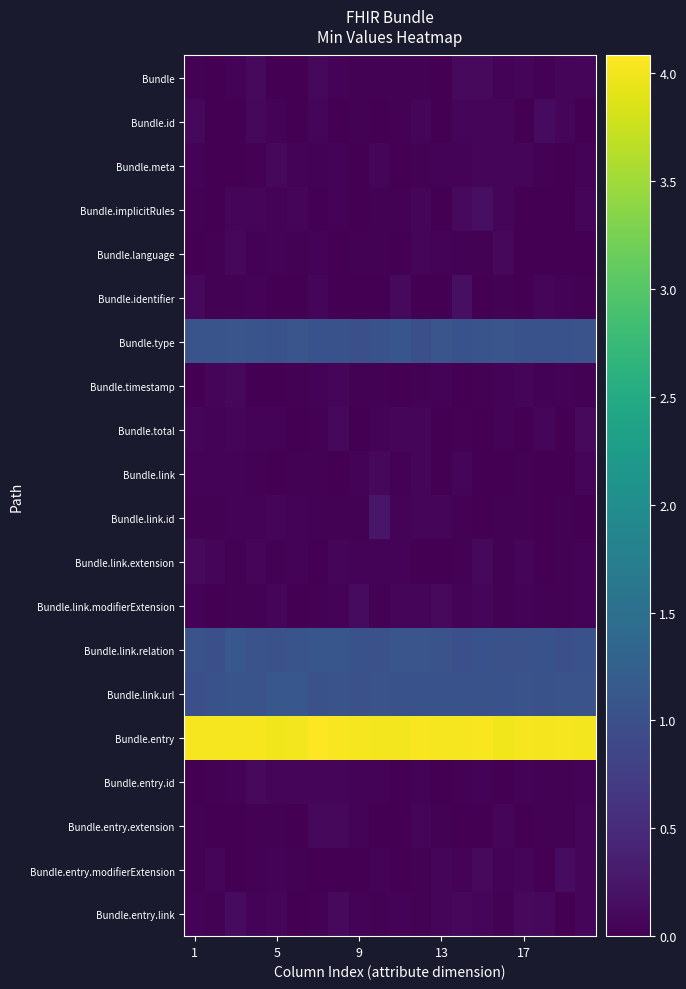

What is the maximum value shown in the chart?

4.1